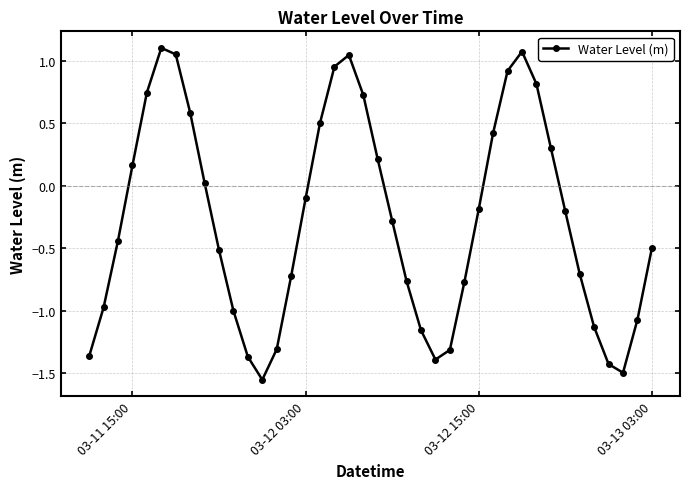

True or false: there are more than 1 points higher than both neighbors.

True